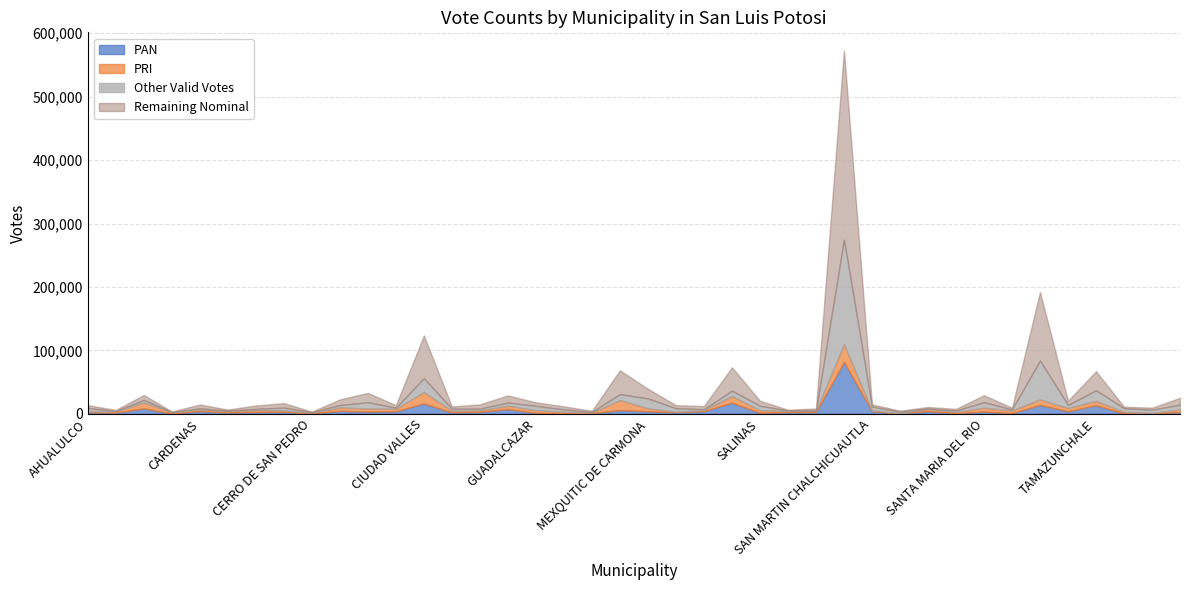

What is the label of the 23rd point from the left?

RAYON